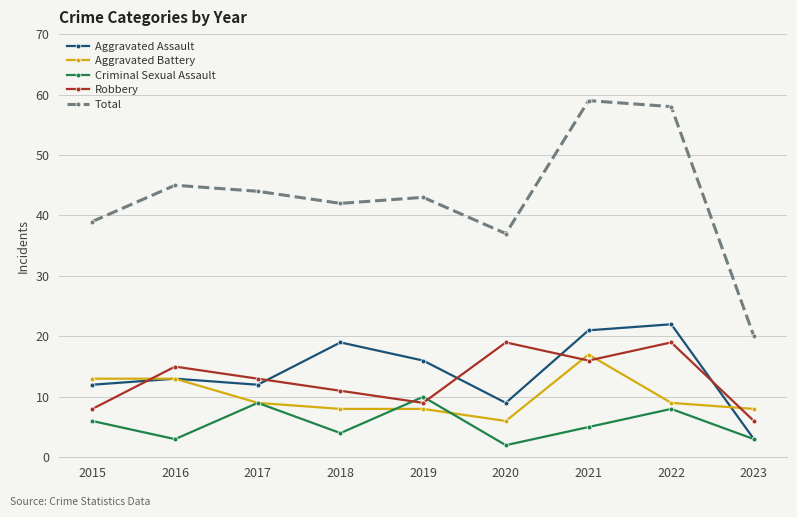

What are all the series names shown in the legend?

Aggravated Assault, Aggravated Battery, Criminal Sexual Assault, Robbery, Total